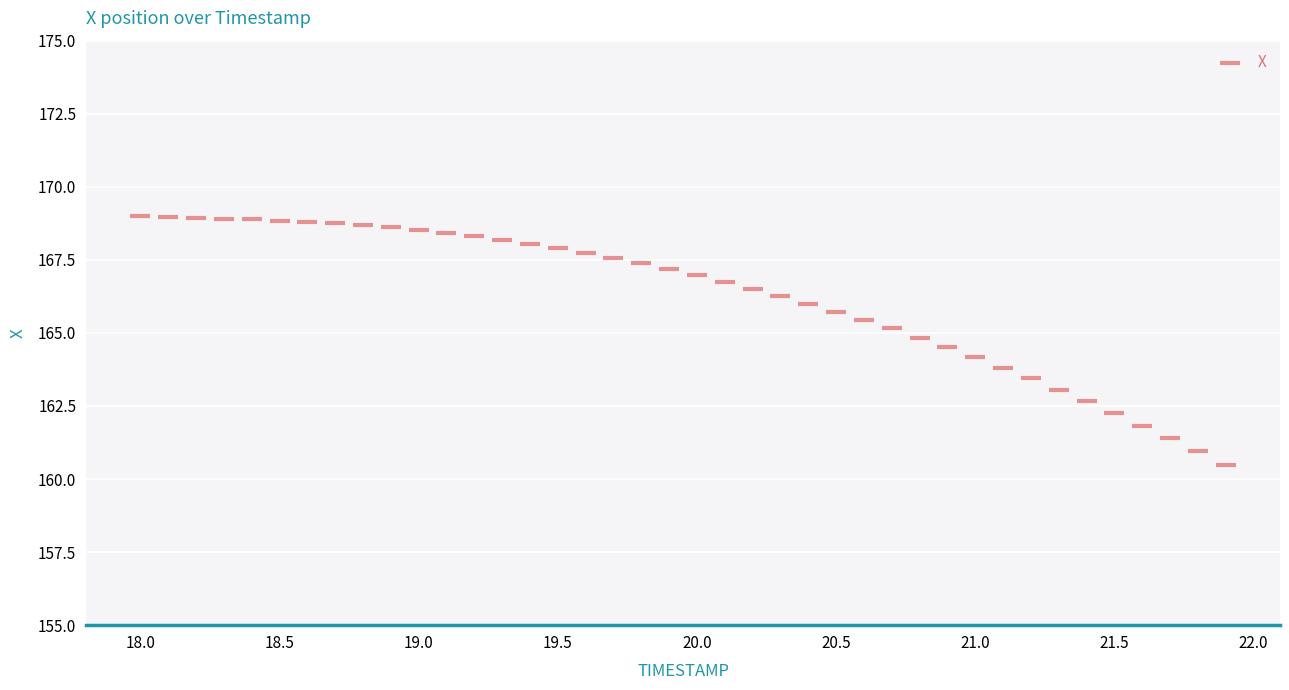

What is the range of Y values (max minus min)?

8.5